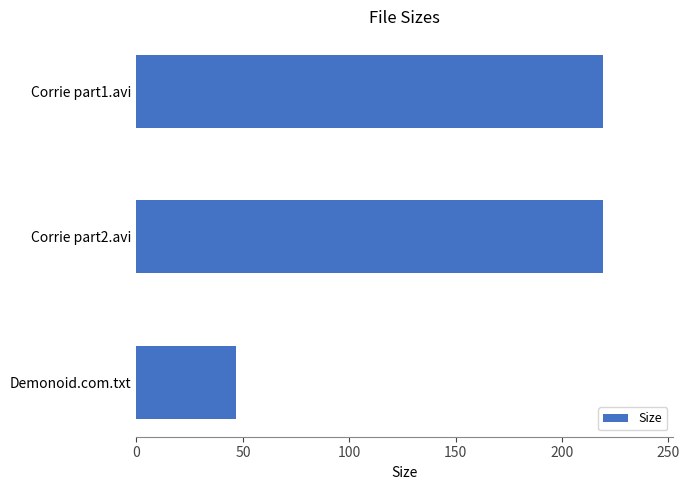

How many data points are less than 219?

1